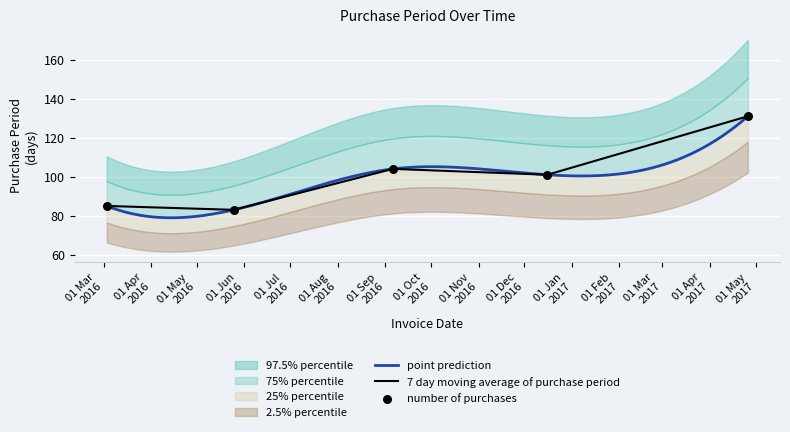

Between 2017-04-26 and 2016-05-25, which is larger?

2017-04-26